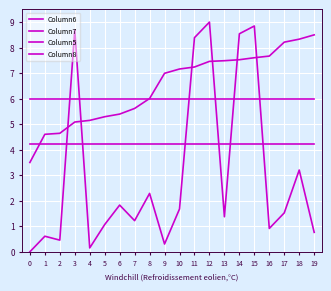

True or false: Column6 and Column5 cross at least once.

True